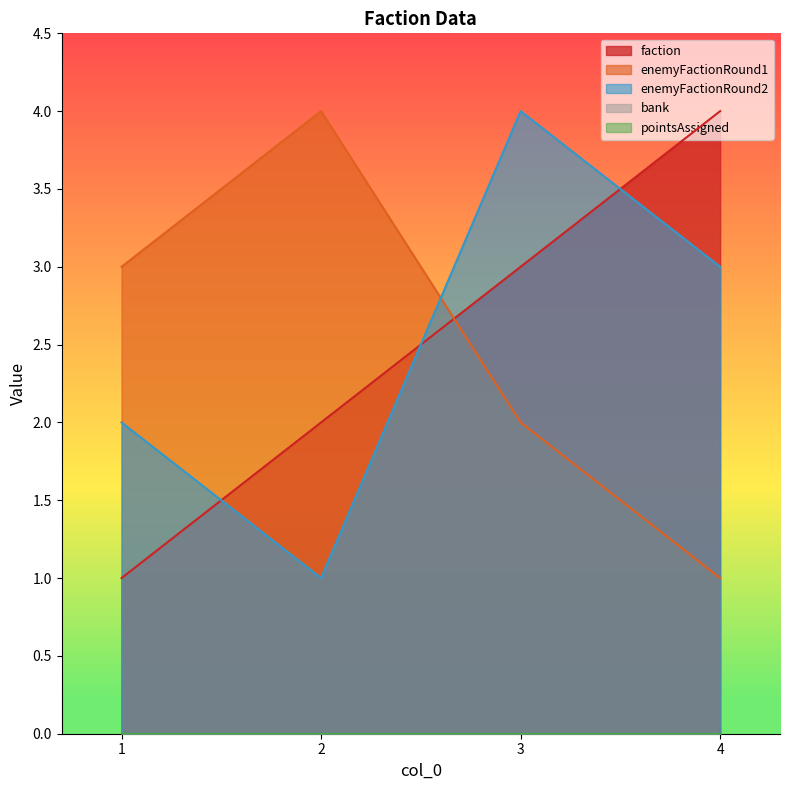

True or false: enemyFactionRound2 and faction intersect in this chart.

True